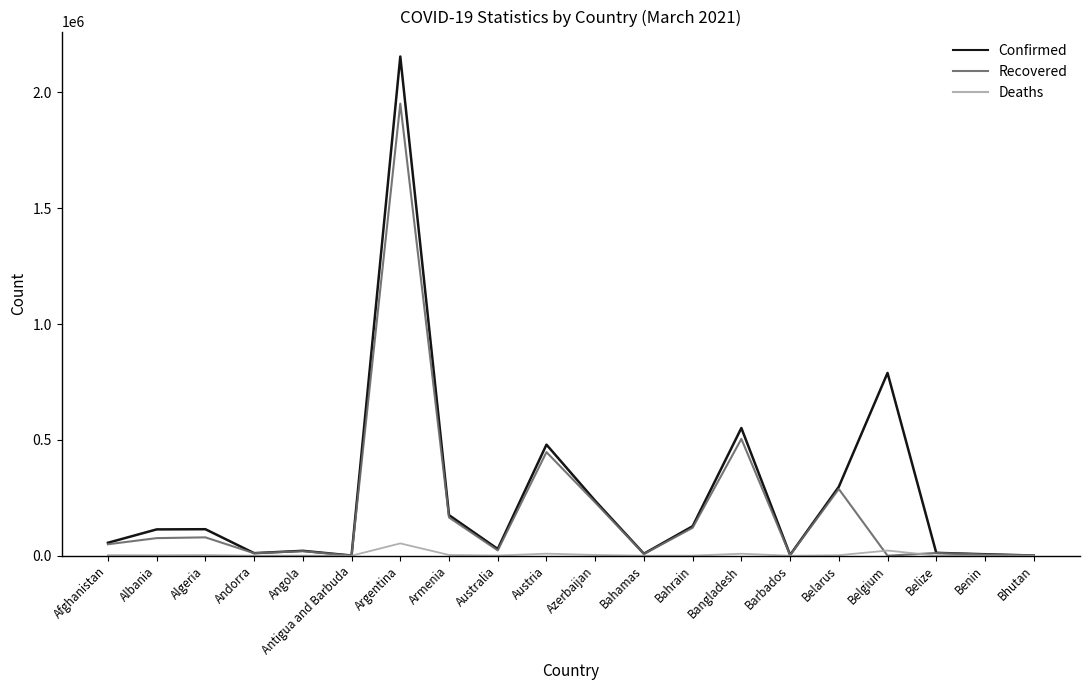

Which series has the widest spread of values?

Confirmed